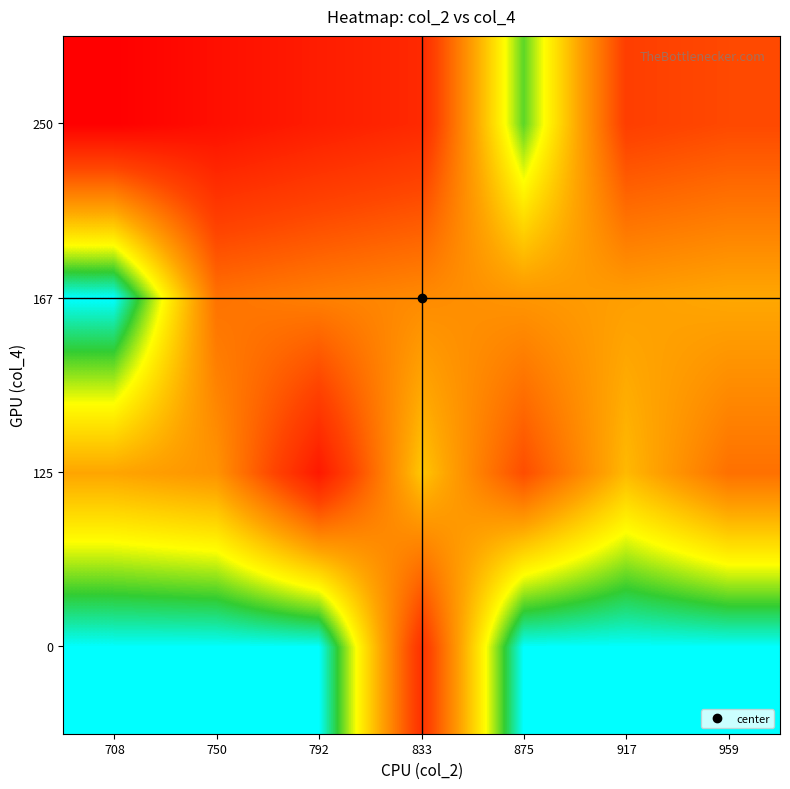

Reading left to right, extract all data points from this chart.

row_0: 0.0	0.0	0.0	0.8	0.0	0.0	0.0
row_1: 0.5	0.5	0.9	0.4	0.7	0.5	0.6
row_2: 0.0	0.6	0.6	0.6	0.5	0.5	0.5
row_3: 1.0	0.9	0.9	0.8	0.2	0.8	0.7